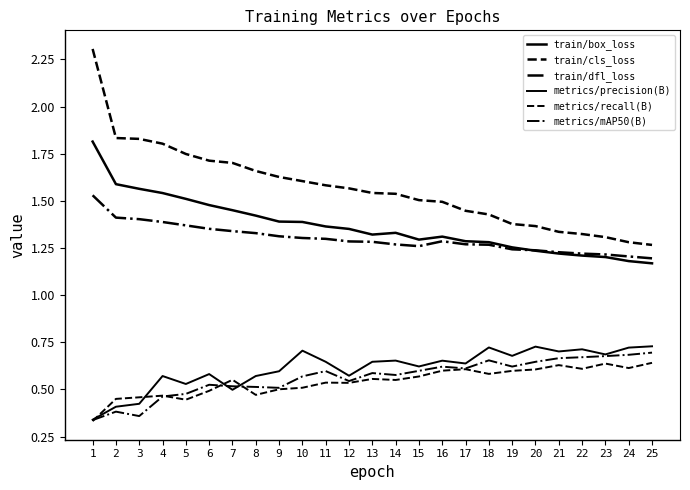

What is the sum of the metrics/precision(B) values at 20 and 8?

1.3